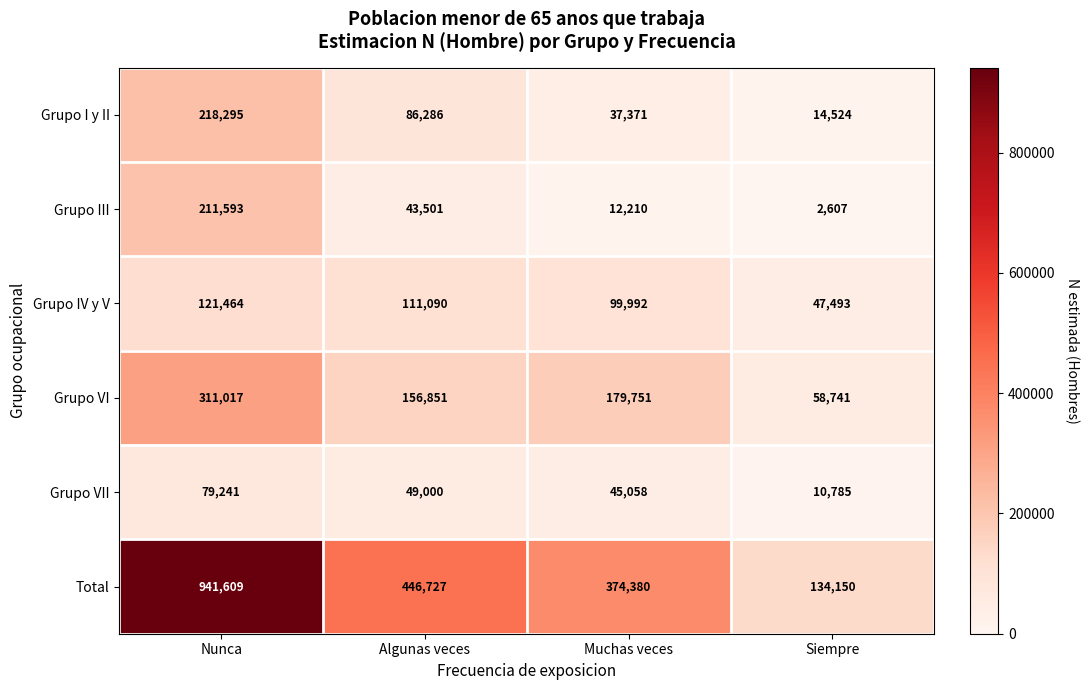

Which series has the largest total across all categories?

Total